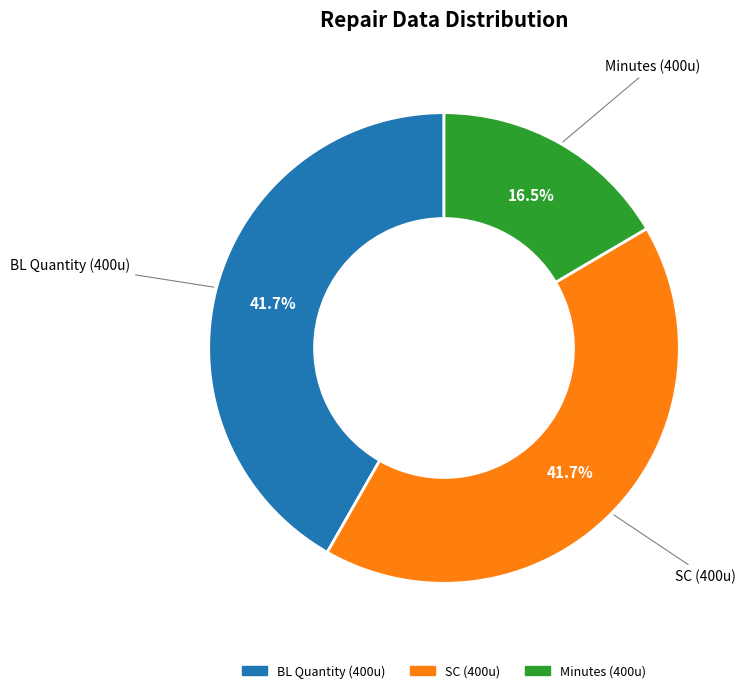

Is there any slice that represents more than half of the pie?

No